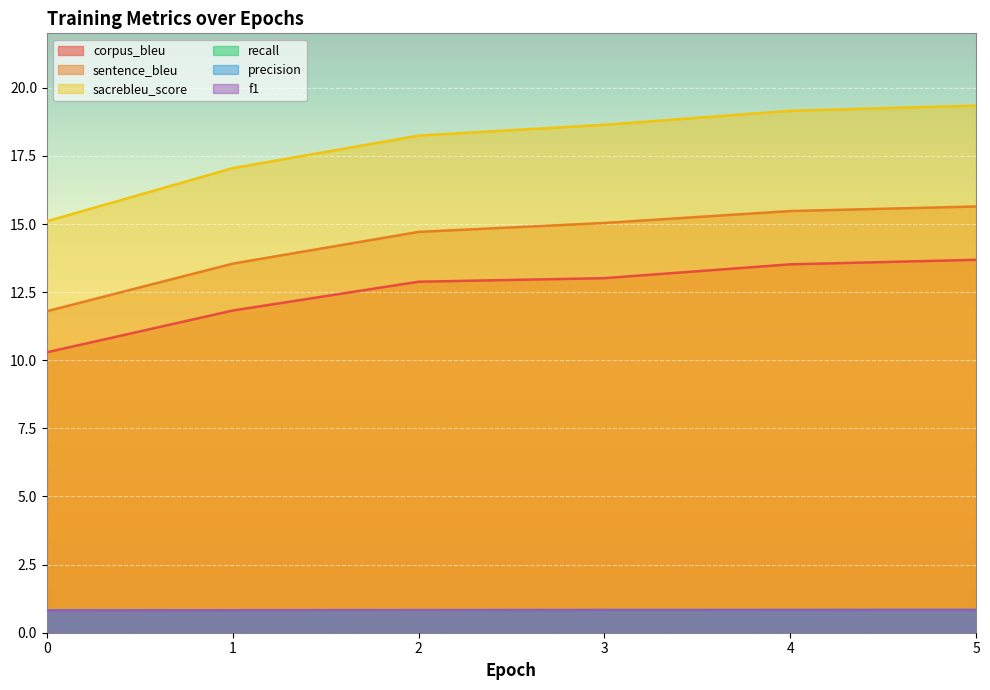

Count the number of data series in this chart.

6